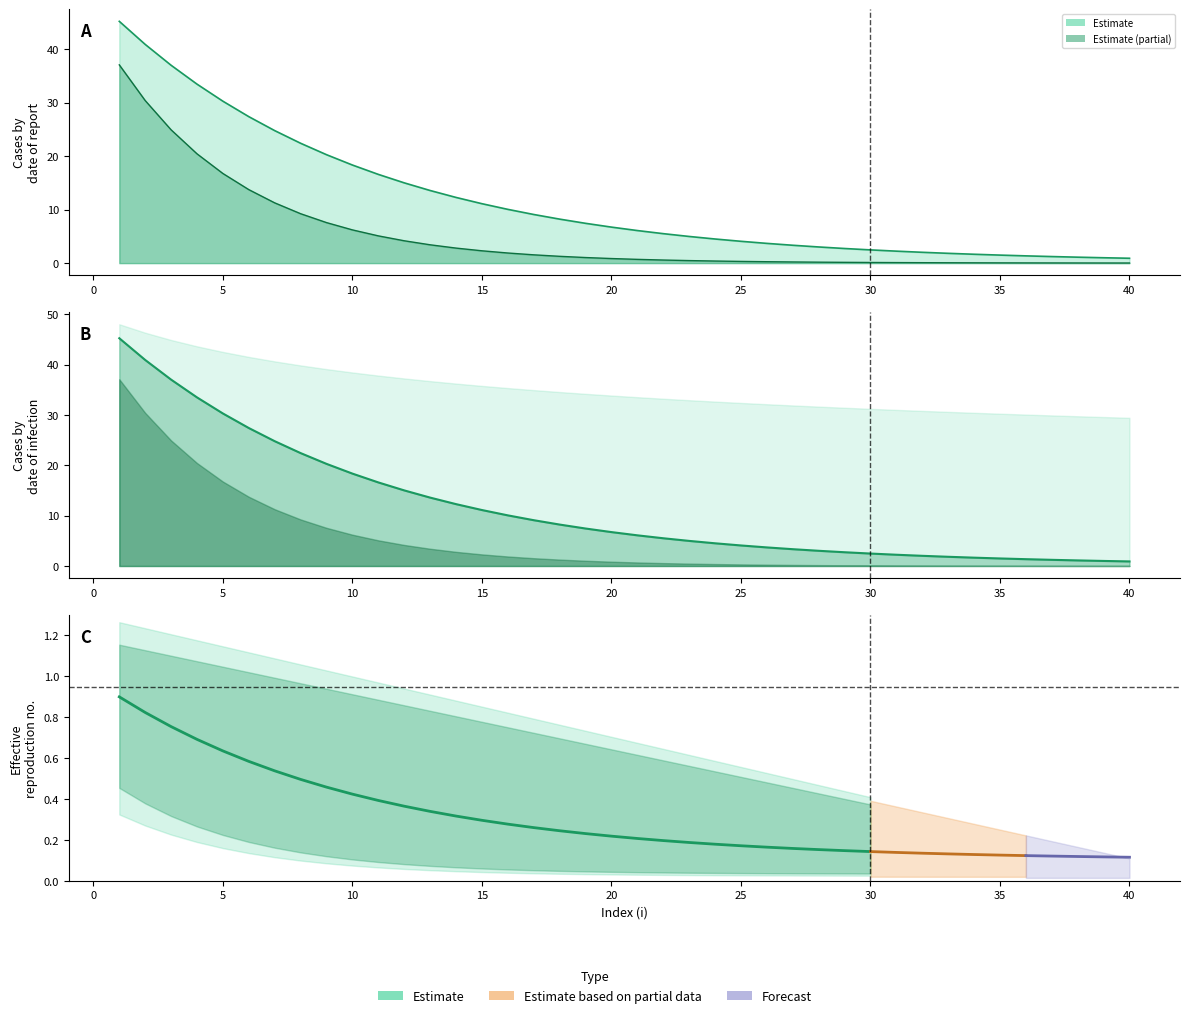

True or false: col_44 has more than 2 points higher than both neighbors.

False